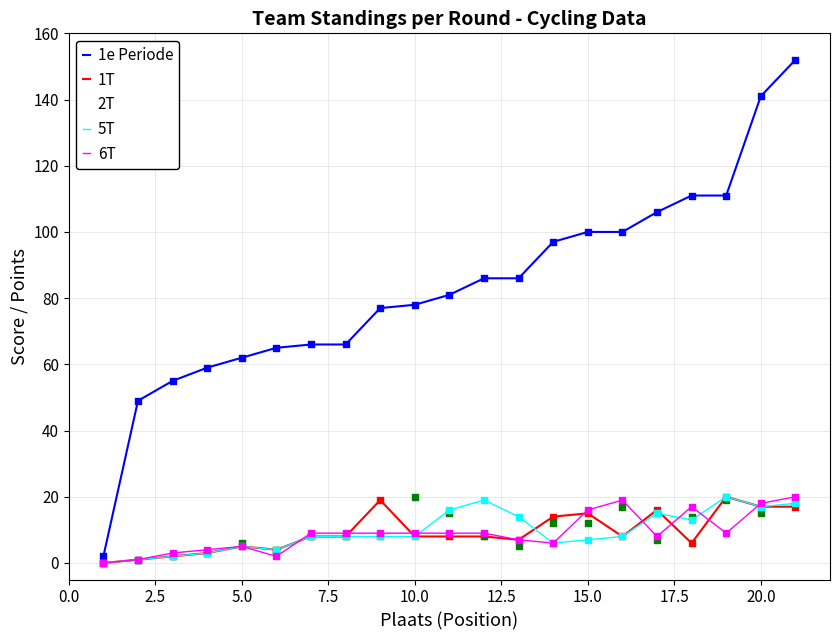

Which series has the largest range (max minus min)?

1e Periode